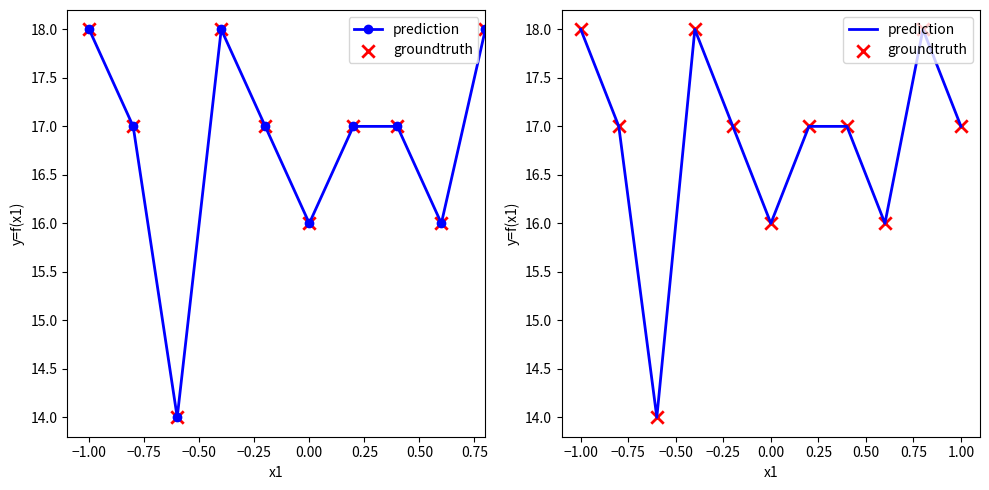

Which series contains the lowest Y value?

prediction